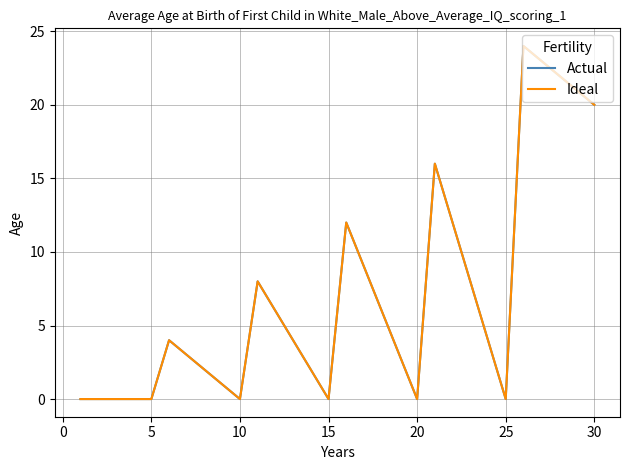

Is this an area chart (filled region under the line)?

No